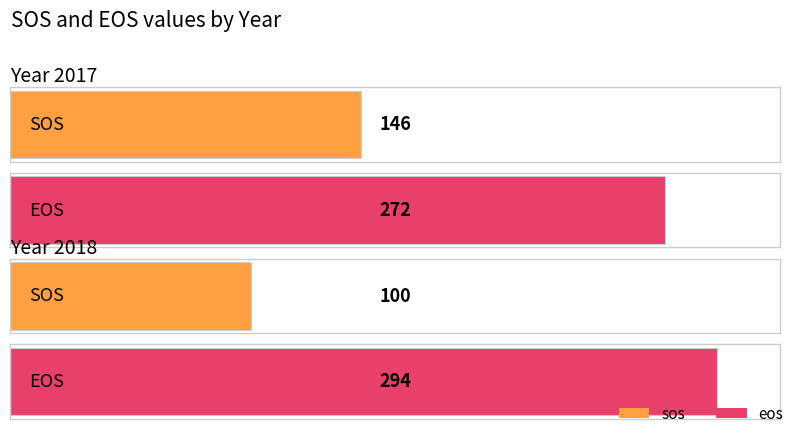

Is it true that eos equals 294 at 2018?

True